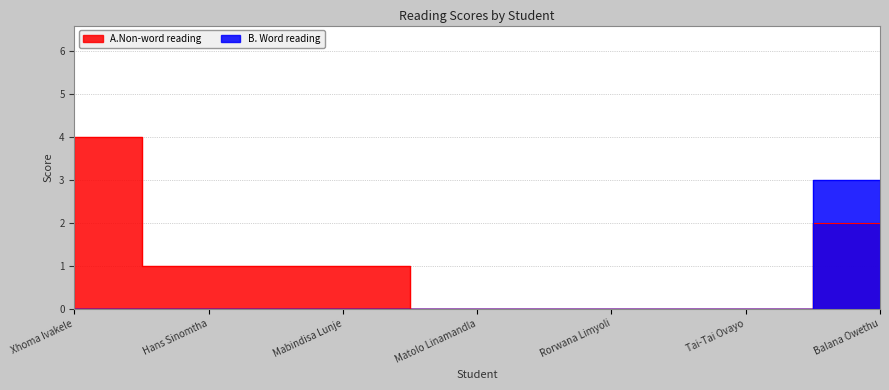

Read the B. Word reading value at Balana Owethu.

3